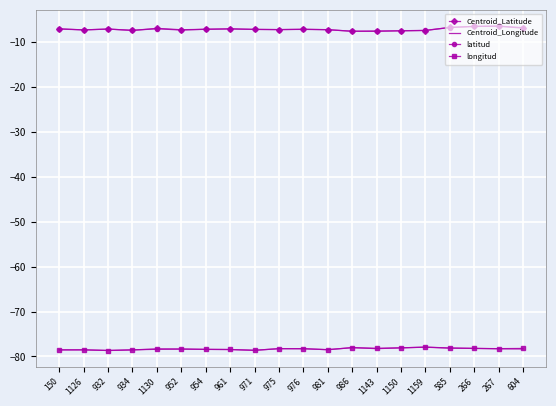

What position from the right is 981?

9